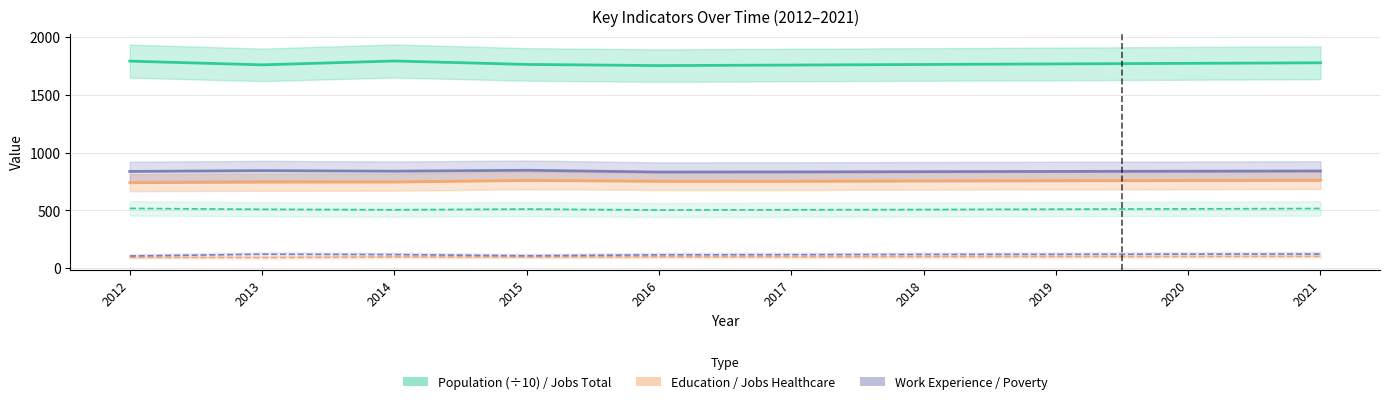

The Poverty series shows 116.0 at 2016. True or false?

True